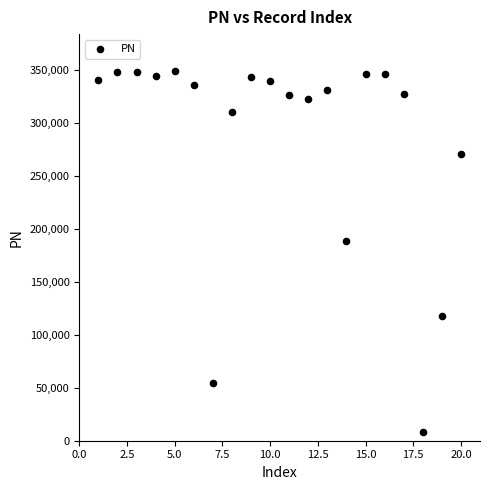

What Y value in the scatter plot is closest to 178515?

188340